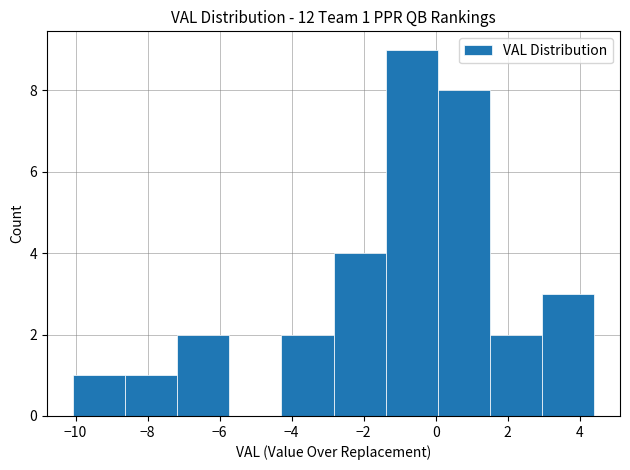

Over which range of the x-axis is the bar tallest?

-1.4 to 0.0